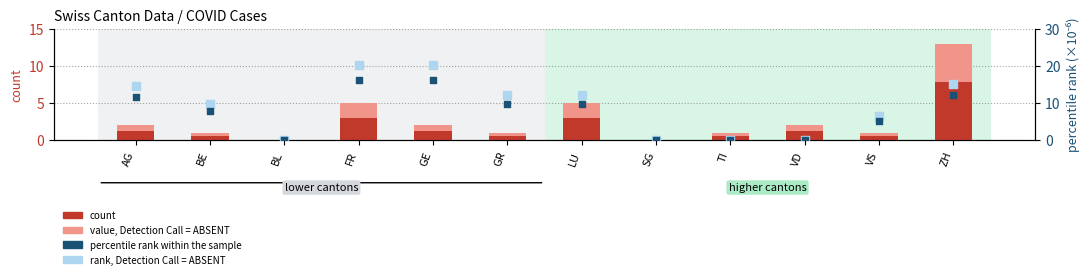

Which series has the largest total across all categories?

pc_value (ABSENT)